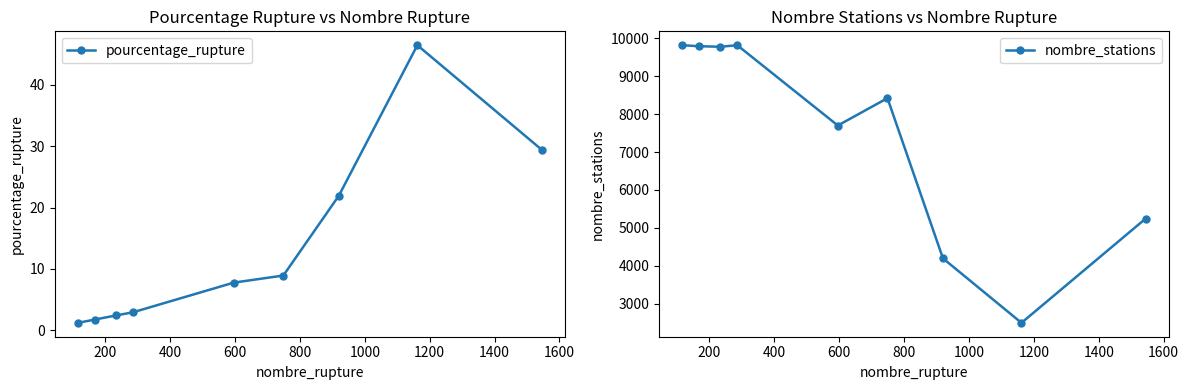

What is the lowest value of the nombre_stations series?

2500